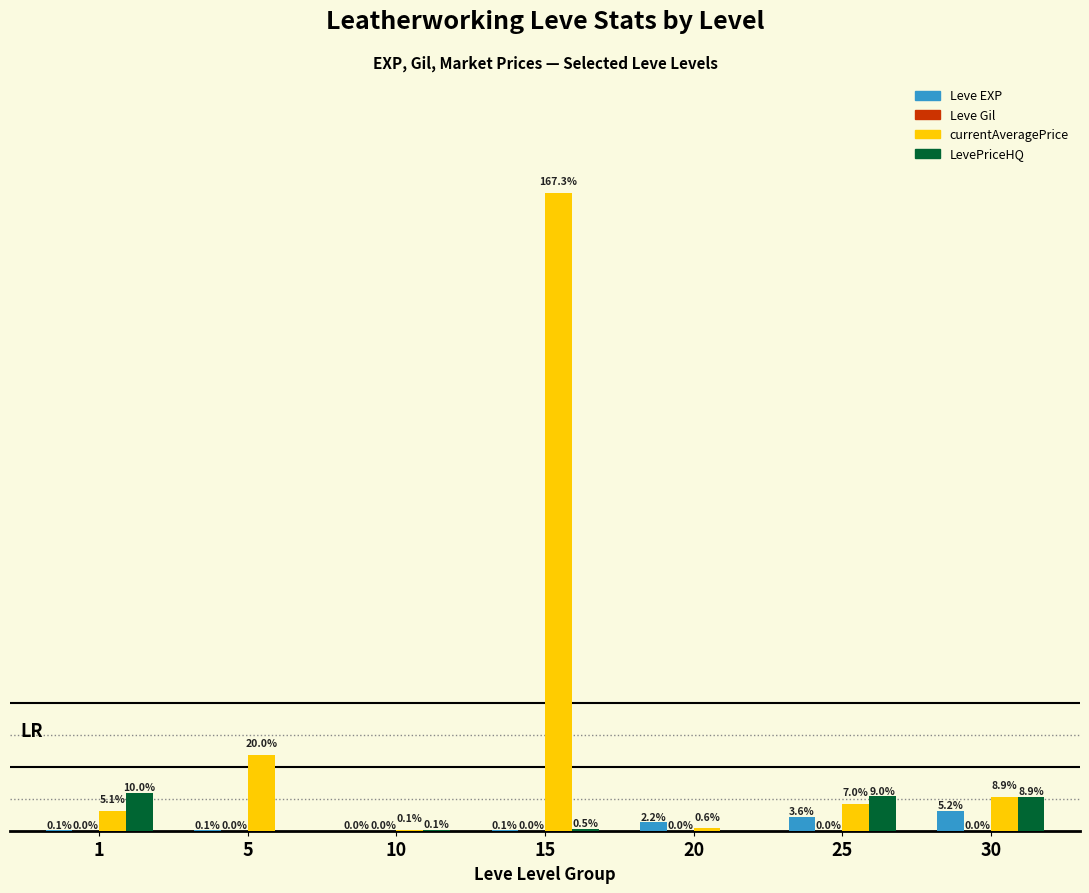

The value of Leve EXP at 10 is 674.8. True or false?

False